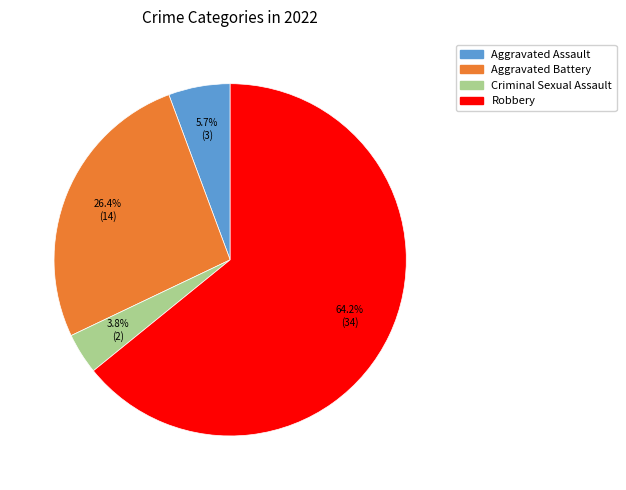

The Aggravated Assault slice represents 6% of the pie. True or false?

True